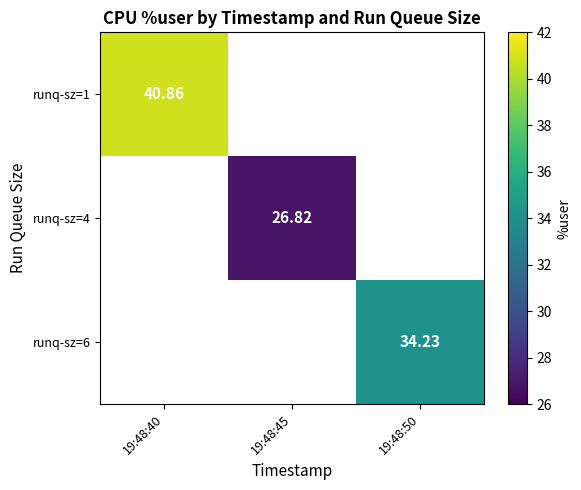

At which label is runq-sz=1 closest to 40?

19:48:40